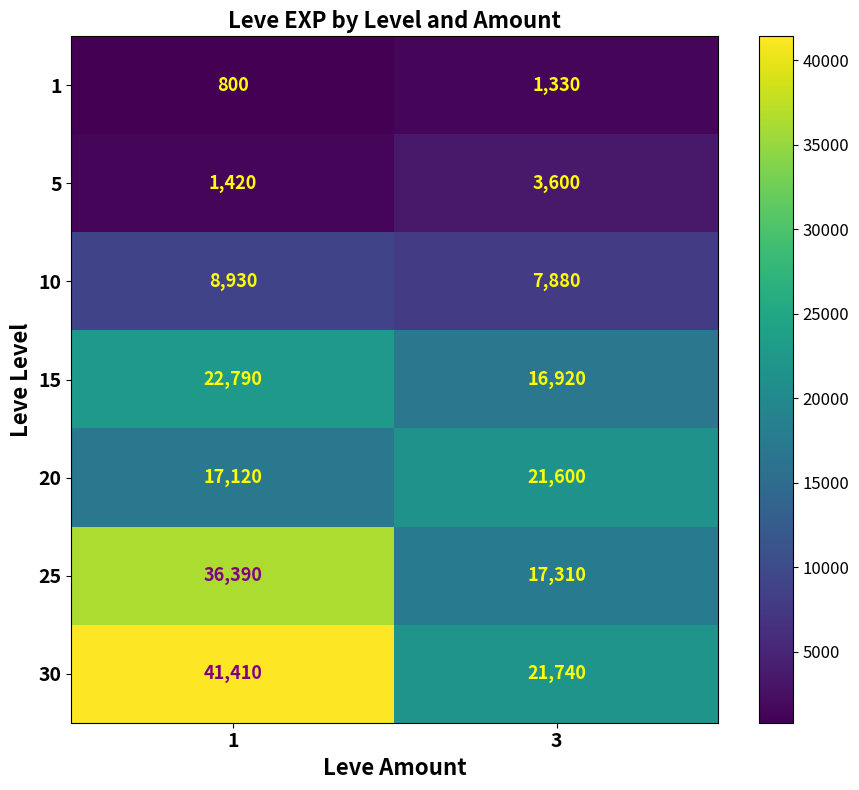

The 15 series shows 16920 at 3. True or false?

True